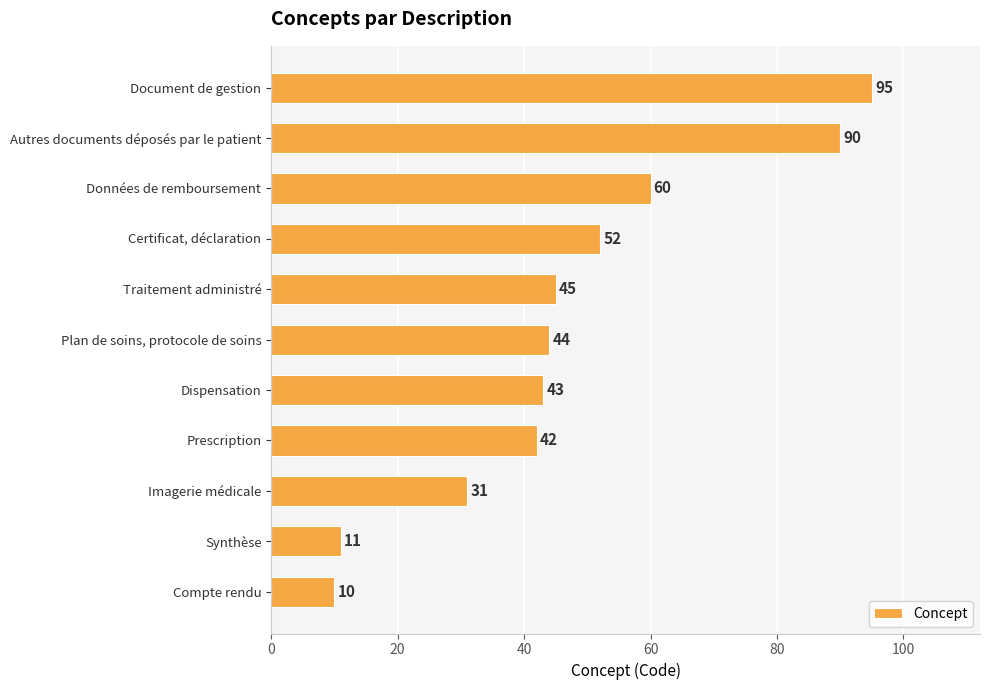

The chart shows a value of 90 at Autres documents déposés par le patient. True or false?

True